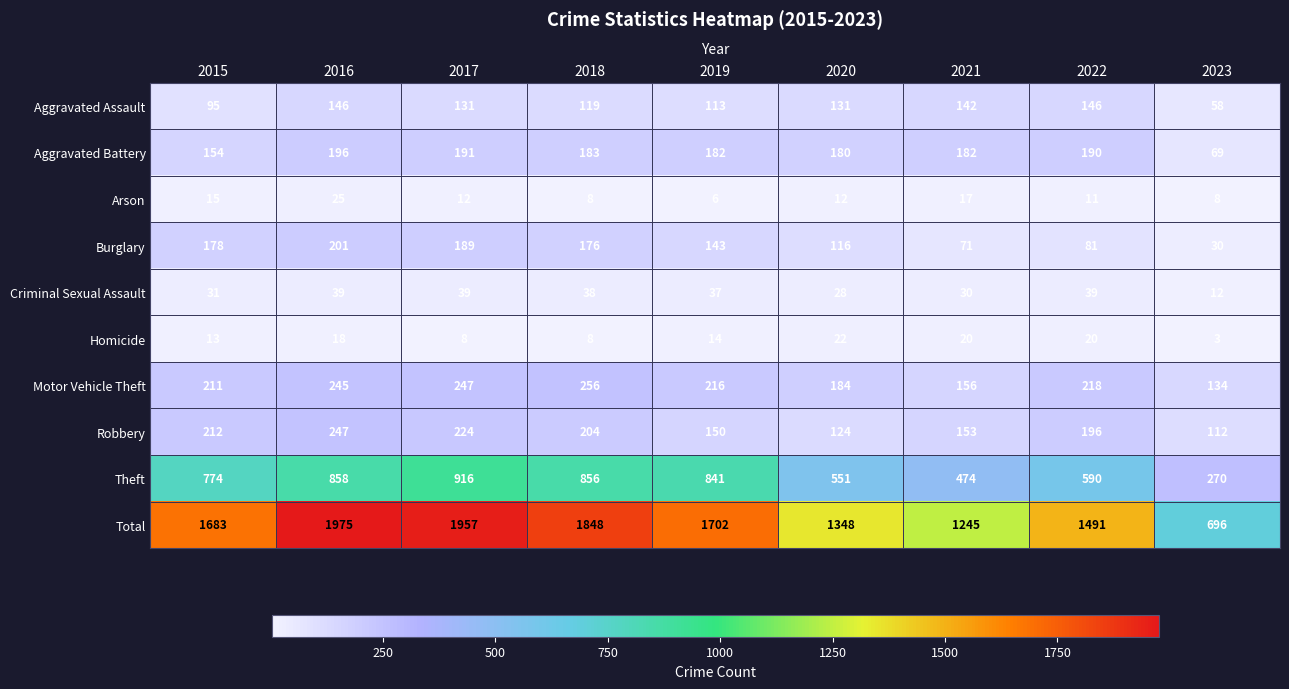

What is the difference between the highest and lowest values at 2019?

1696